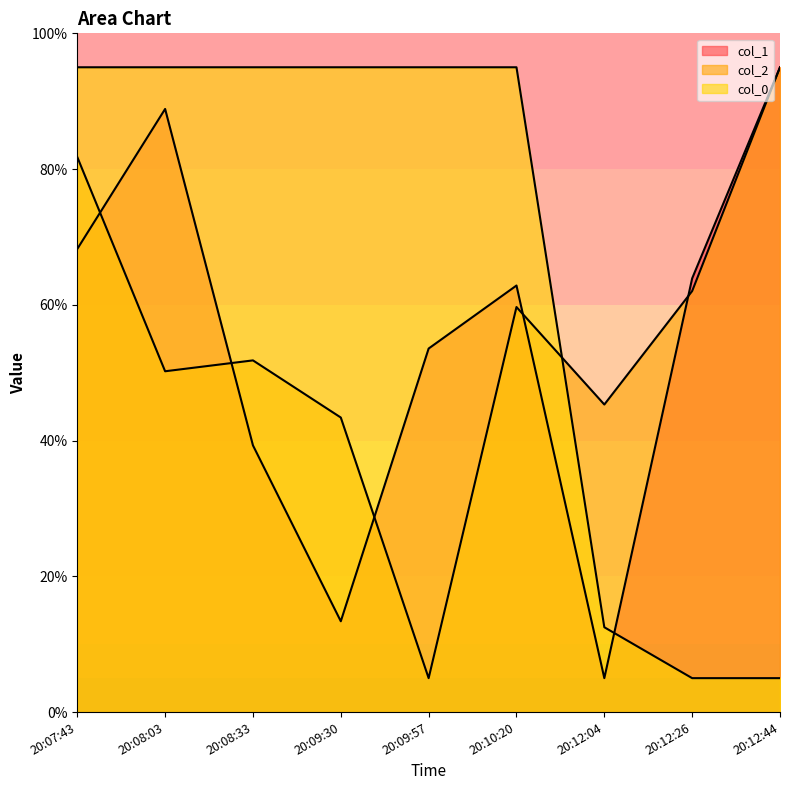

Reading left to right, transcribe all the data shown in this chart.

col_1: 68.2	88.9	39.3	13.4	53.6	62.8	5.0	63.9	95.0
col_2: 81.8	50.2	51.8	43.4	5.0	59.7	45.3	62.0	95.0
col_0: 95.0	95.0	95.0	95.0	95.0	95.0	12.5	5.0	5.0